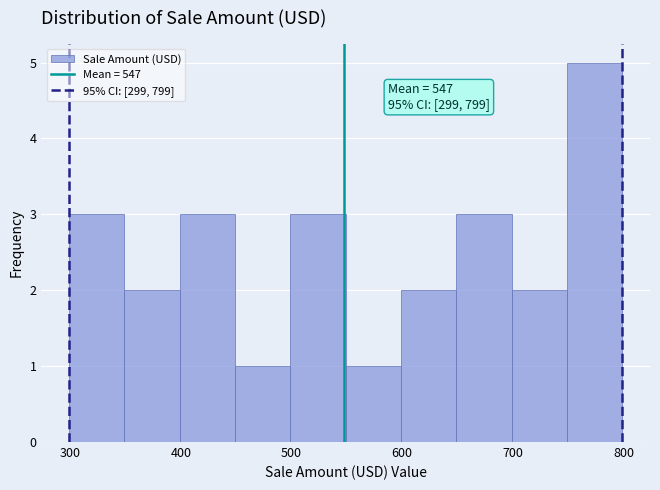

Which range on the x-axis has the tallest bar?

749 to 799